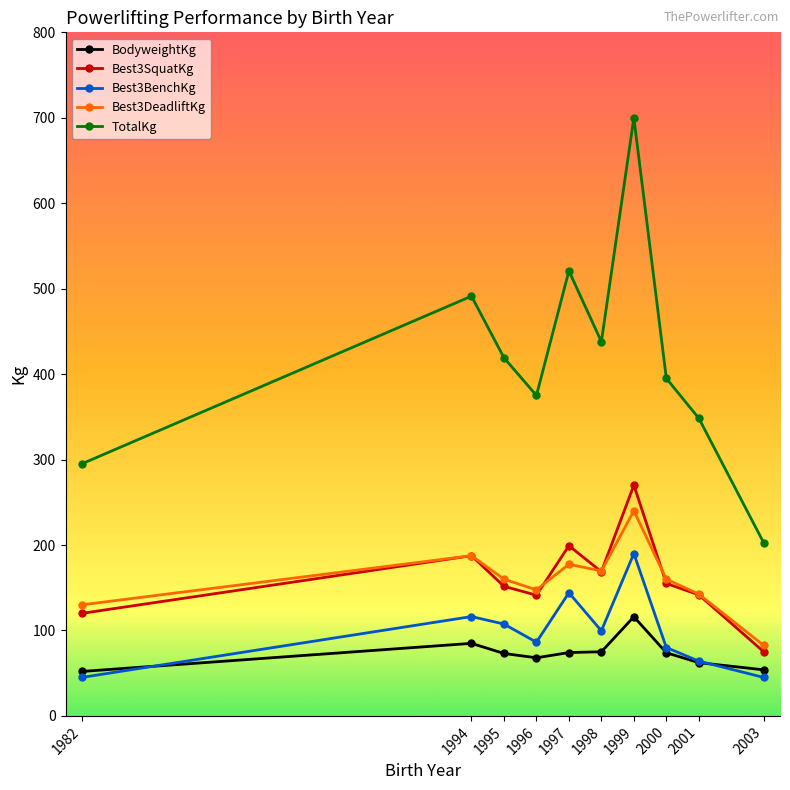

What is the maximum value shown in the chart?

700.0